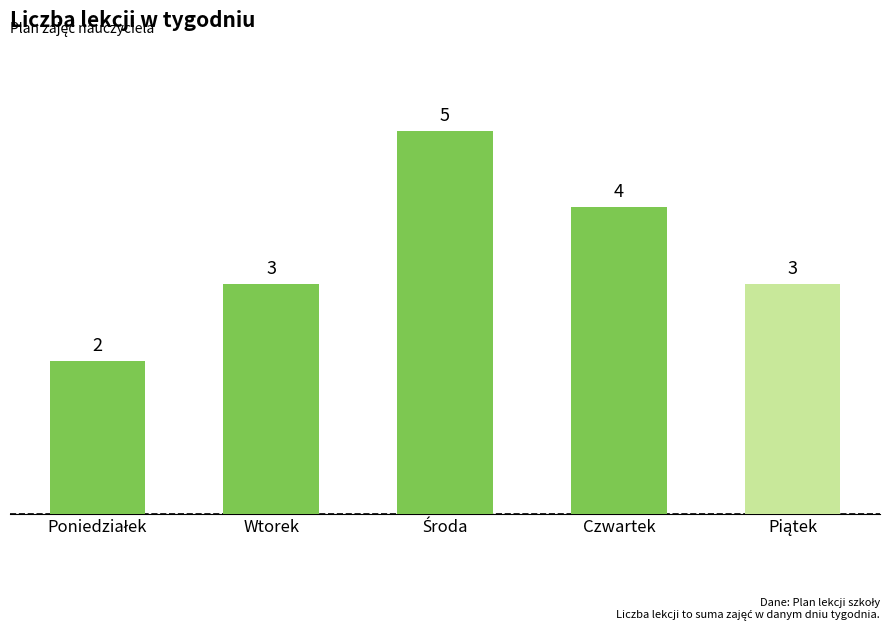

What is the value of the 5th bar from the left?

3